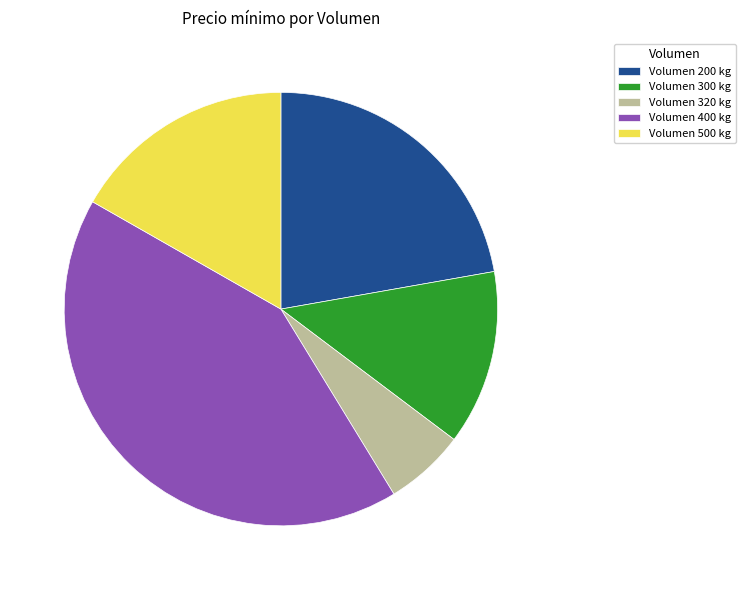

How many slices are in this pie chart?

5